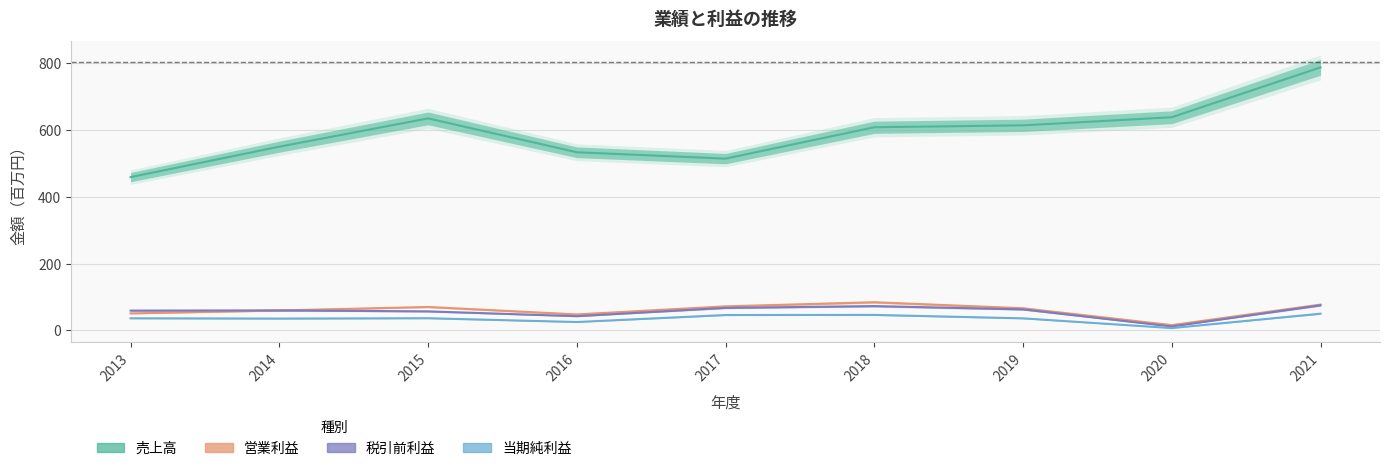

In 税引前利益, how many points are lower than both neighbors (excluding endpoints)?

2